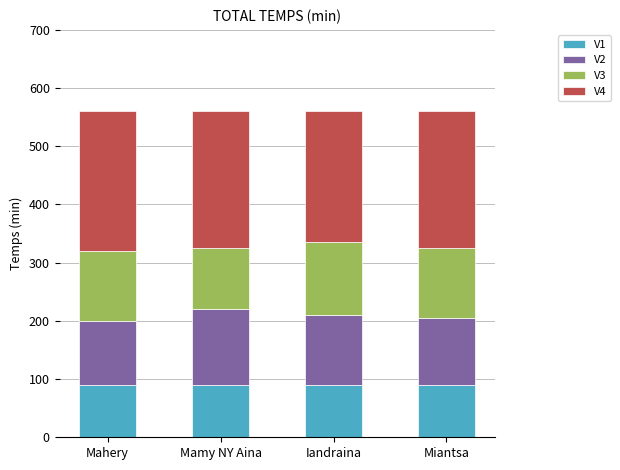

How many distinct data groups are displayed?

4